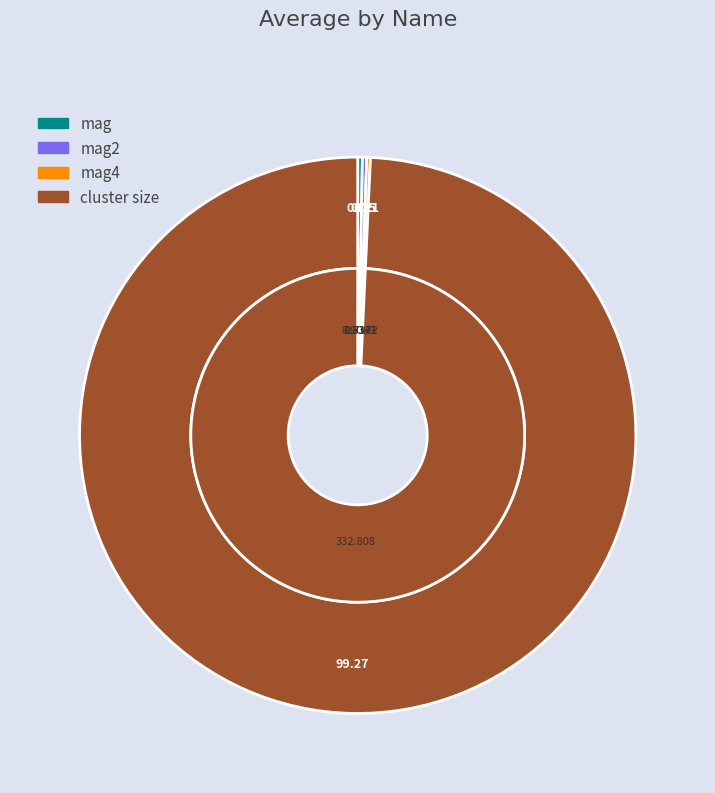

To the nearest percent, what is the difference between the mag2 and cluster size slice percentages?

99%